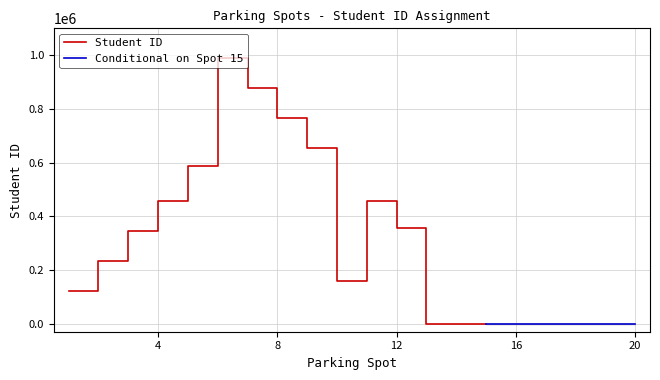

What is the difference between the maximum and second lowest values?

987654